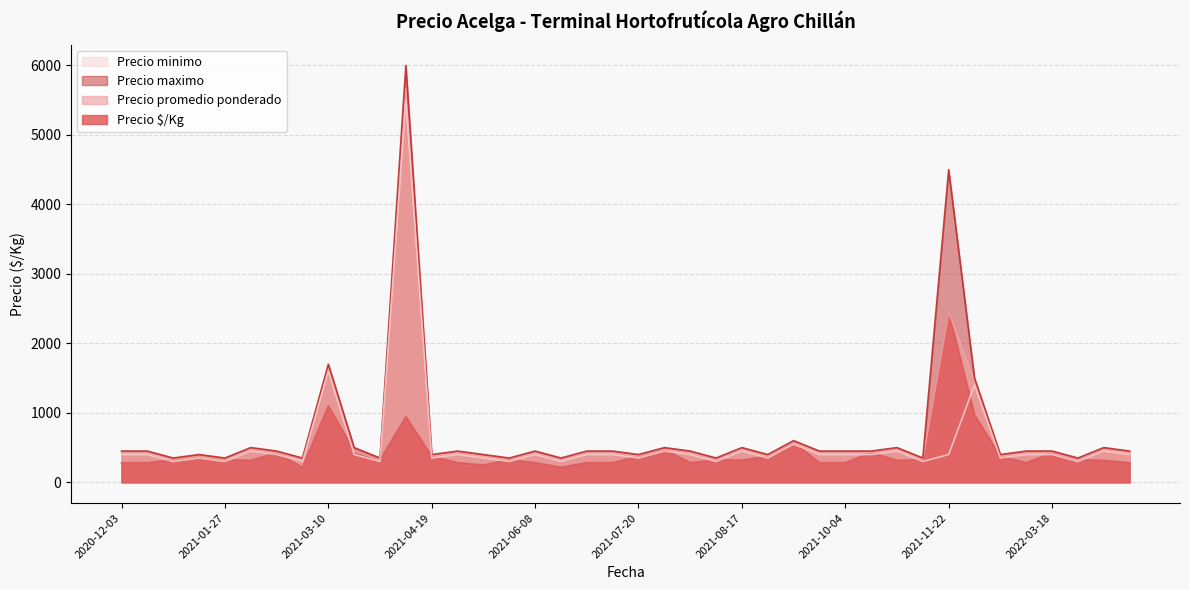

What is the total value across all series at 2021-09-21?

1558